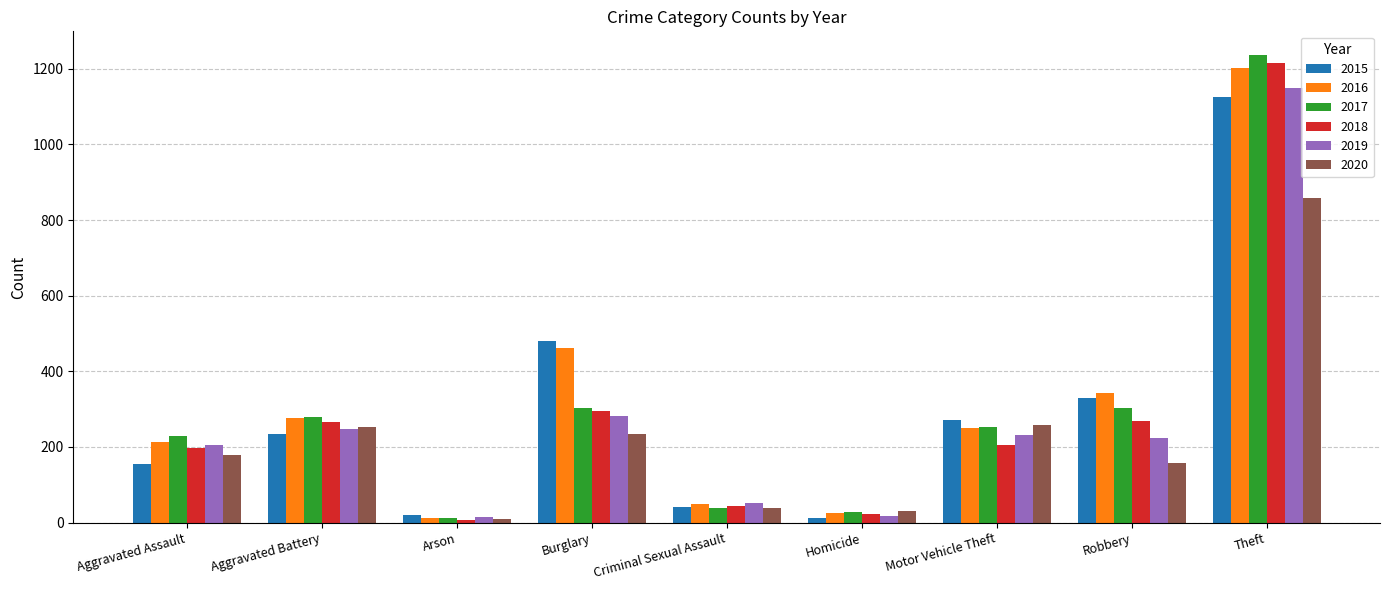

Is the value of 2017 at Aggravated Assault greater than the value of 2016 at Robbery?

No